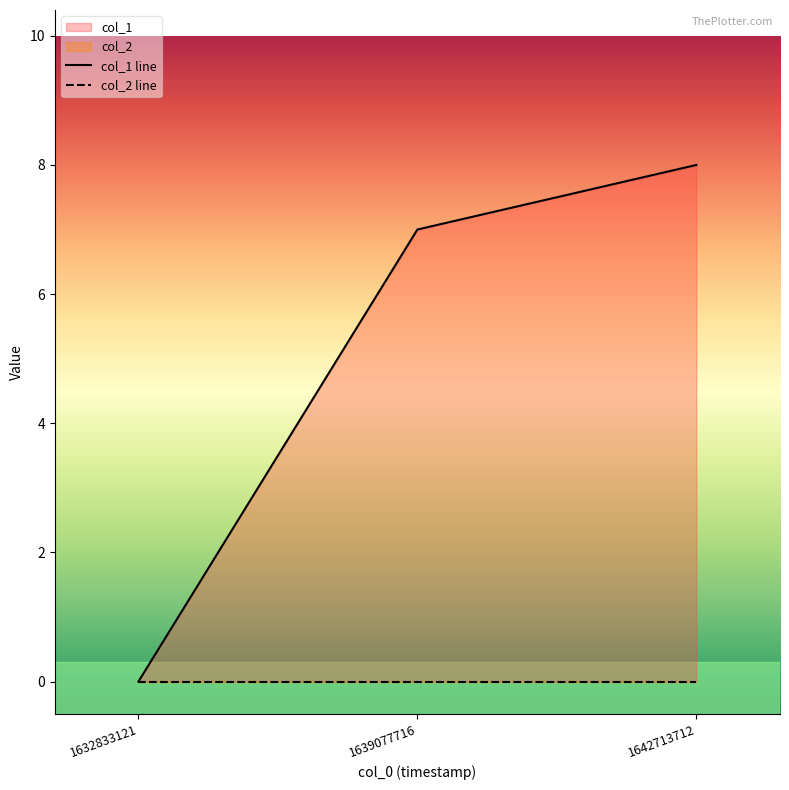

Reading left to right, list all the values displayed in this chart.

col_1 line: 1632833121=0	1639077716=7	1642713712=8
col_2 line: 1632833121=0	1639077716=0	1642713712=0